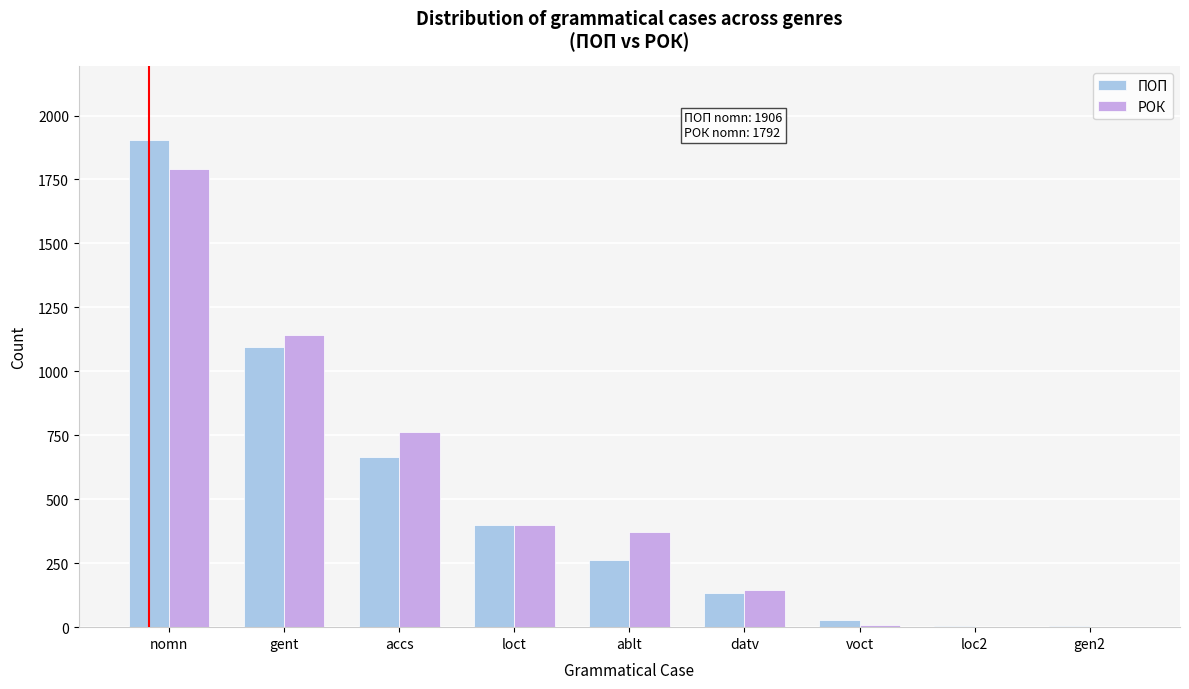

Which series changed the most between gent and gen2?

РОК